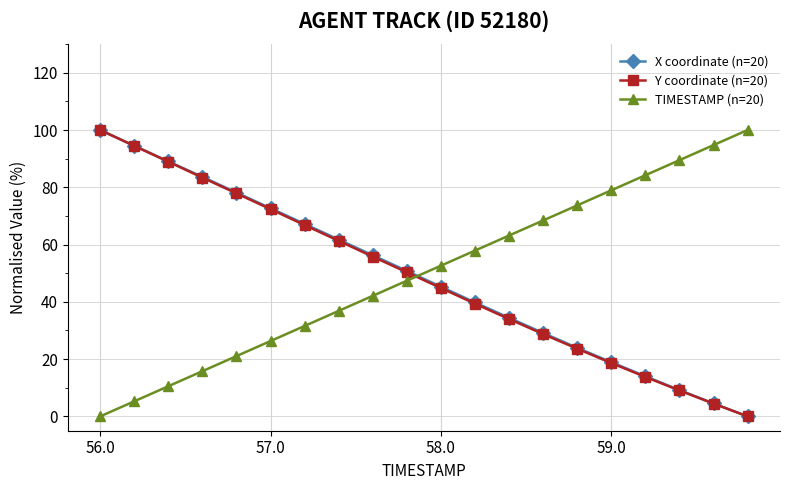

After their last crossing, which series has the higher values: Y coordinate (n=20) or TIMESTAMP (n=20)?

TIMESTAMP (n=20)